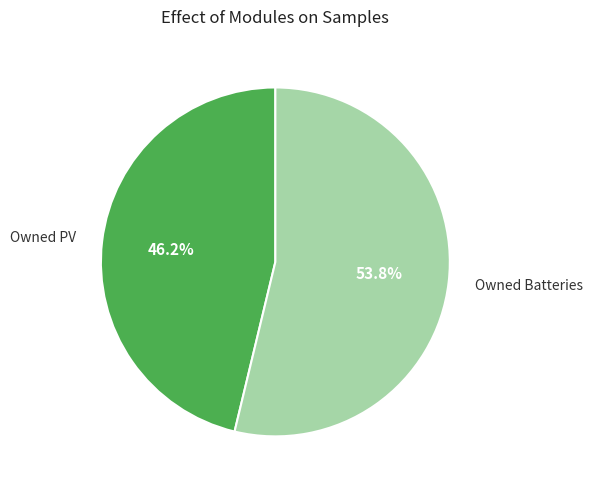

Is Owned PV the majority of the pie?

No